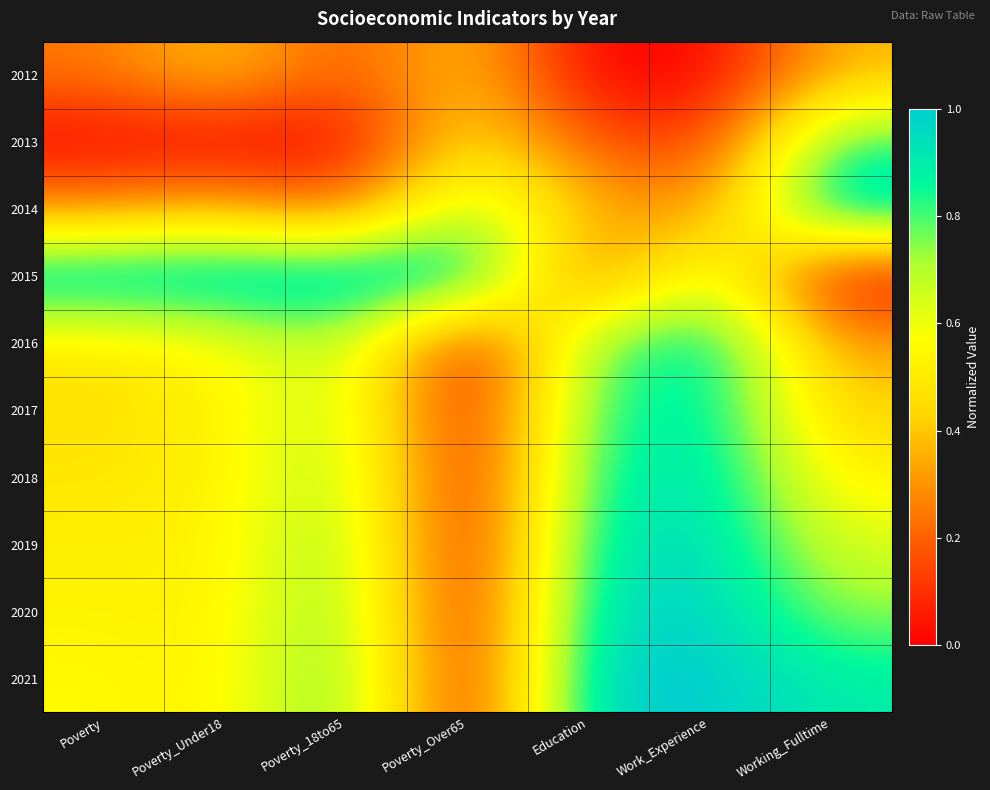

Reading left to right, extract all data points from this chart.

2012: Poverty=0.2	Poverty_Under18=0.4	Poverty_18to65=0.2	Poverty_Over65=0.4	Education=0.0	Work_Experience=0.0	Working_Fulltime=0.4
2013: Poverty=0.0	Poverty_Under18=0.0	Poverty_18to65=0.0	Poverty_Over65=0.5	Education=0.2	Work_Experience=0.1	Working_Fulltime=0.8
2014: Poverty=0.3	Poverty_Under18=0.4	Poverty_18to65=0.2	Poverty_Over65=0.8	Education=0.4	Work_Experience=0.3	Working_Fulltime=1.0
2015: Poverty=1.0	Poverty_Under18=1.0	Poverty_18to65=1.0	Poverty_Over65=1.0	Education=0.2	Work_Experience=0.7	Working_Fulltime=0.0
2016: Poverty=0.5	Poverty_Under18=0.6	Poverty_18to65=0.7	Poverty_Over65=0.0	Education=0.8	Work_Experience=0.9	Working_Fulltime=0.3
2017: Poverty=0.5	Poverty_Under18=0.5	Poverty_18to65=0.7	Poverty_Over65=0.0	Education=0.8	Work_Experience=0.9	Working_Fulltime=0.4
2018: Poverty=0.5	Poverty_Under18=0.5	Poverty_18to65=0.8	Poverty_Over65=0.0	Education=0.9	Work_Experience=0.9	Working_Fulltime=0.5
2019: Poverty=0.5	Poverty_Under18=0.5	Poverty_18to65=0.8	Poverty_Over65=0.0	Education=0.9	Work_Experience=1.0	Working_Fulltime=0.6
2020: Poverty=0.5	Poverty_Under18=0.5	Poverty_18to65=0.8	Poverty_Over65=0.0	Education=1.0	Work_Experience=1.0	Working_Fulltime=0.7
2021: Poverty=0.6	Poverty_Under18=0.5	Poverty_18to65=0.8	Poverty_Over65=0.0	Education=1.0	Work_Experience=1.0	Working_Fulltime=0.9